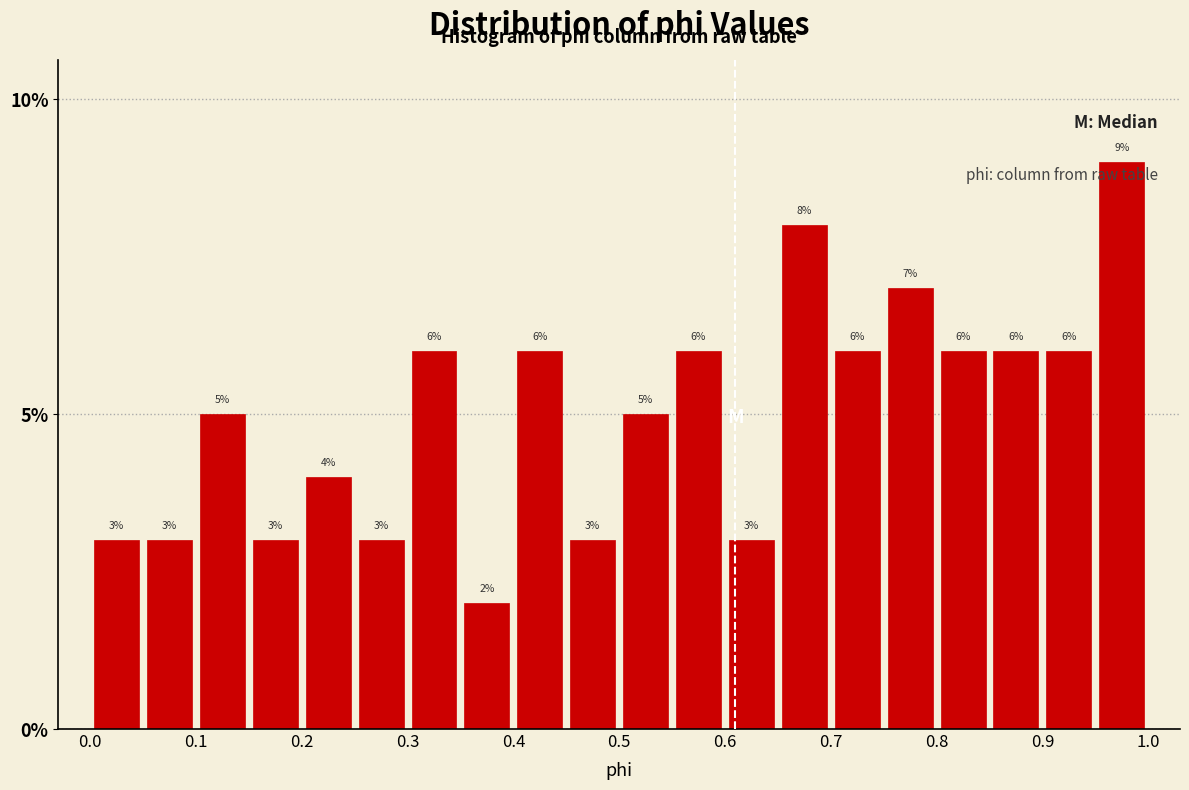

Reading left to right, list every bar in this chart as the range it spans on the x-axis followed by its height.

0.00 to 0.05: 3
0.05 to 0.10: 3
0.10 to 0.15: 5
0.15 to 0.20: 3
0.20 to 0.25: 4
0.25 to 0.30: 3
0.30 to 0.35: 6
0.35 to 0.40: 2
0.40 to 0.45: 6
0.45 to 0.50: 3
0.50 to 0.55: 5
0.55 to 0.60: 6
0.60 to 0.65: 3
0.65 to 0.70: 8
0.70 to 0.75: 6
0.75 to 0.80: 7
0.80 to 0.85: 6
0.85 to 0.90: 6
0.90 to 0.95: 6
0.95 to 1.00: 9